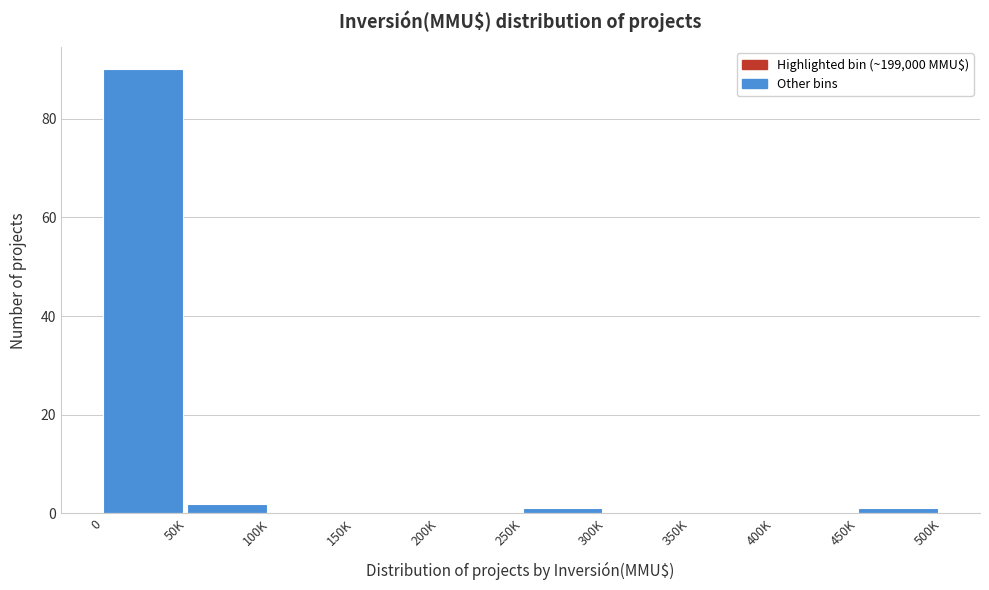

Reading left to right, extract all data points from this chart.

0=90	50K=2	100K=0	150K=0	200K=0	250K=1	300K=0	350K=0	400K=0	450K=1